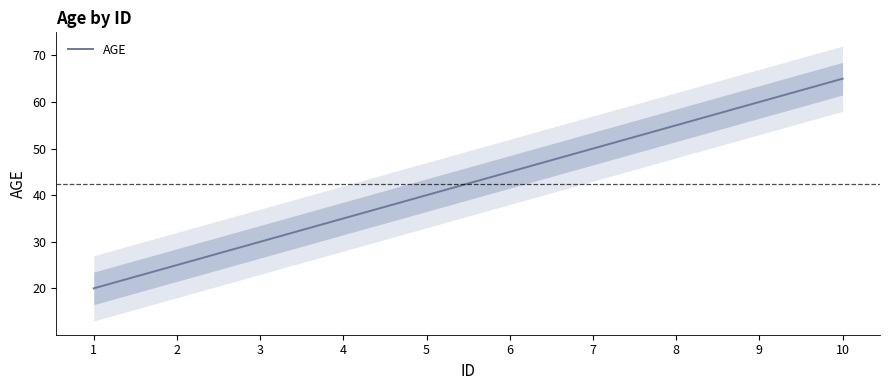

What is the value of the 3rd point from the left?

30